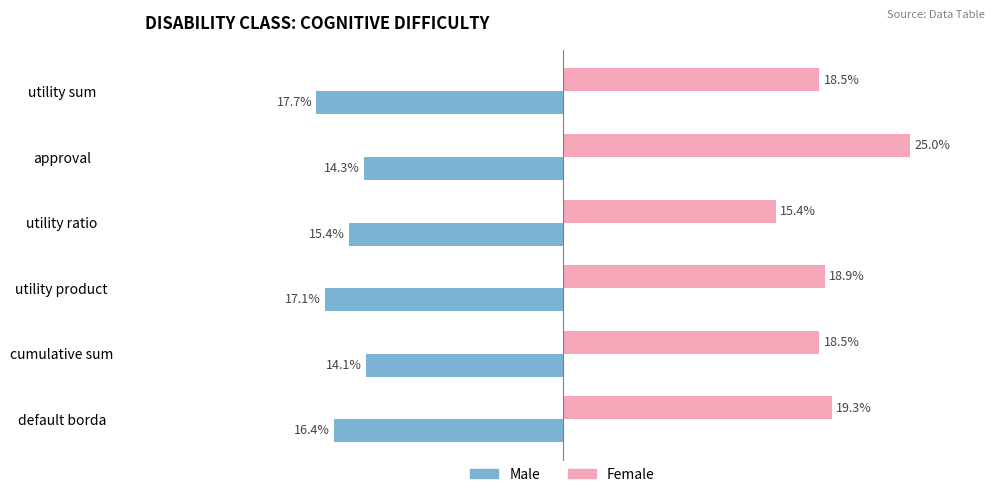

Is the value of Female at cumulative sum greater than the value of Male at utility sum?

Yes